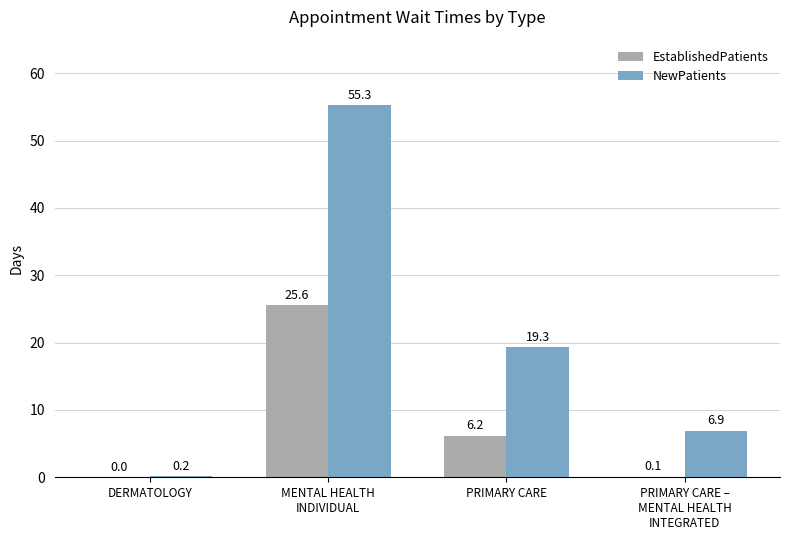

What is the average value of the EstablishedPatients series?

8.0